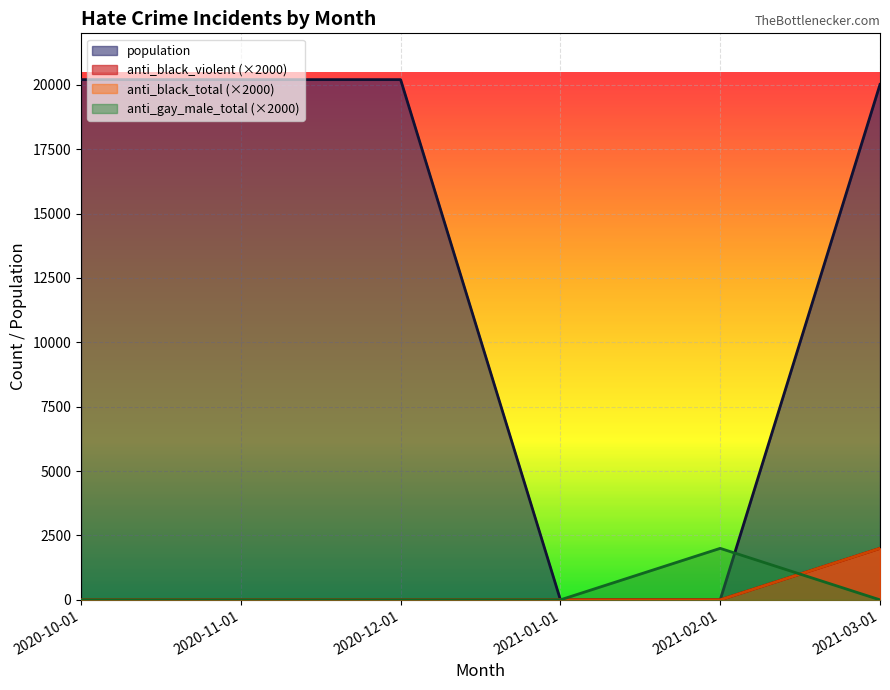

The value of anti_black_total at 2020-11-01 is 0. True or false?

True